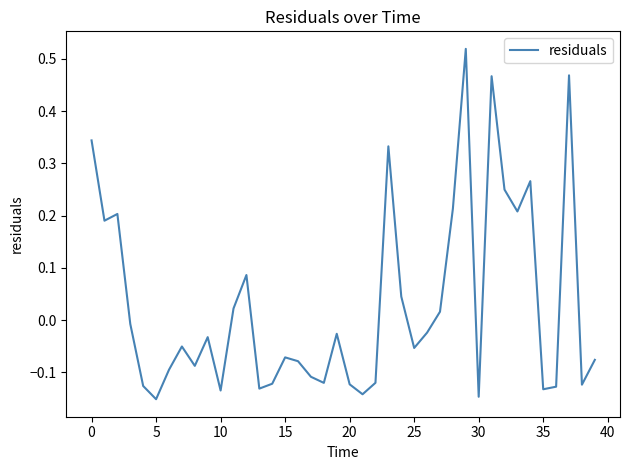

How many values are below zero?

25